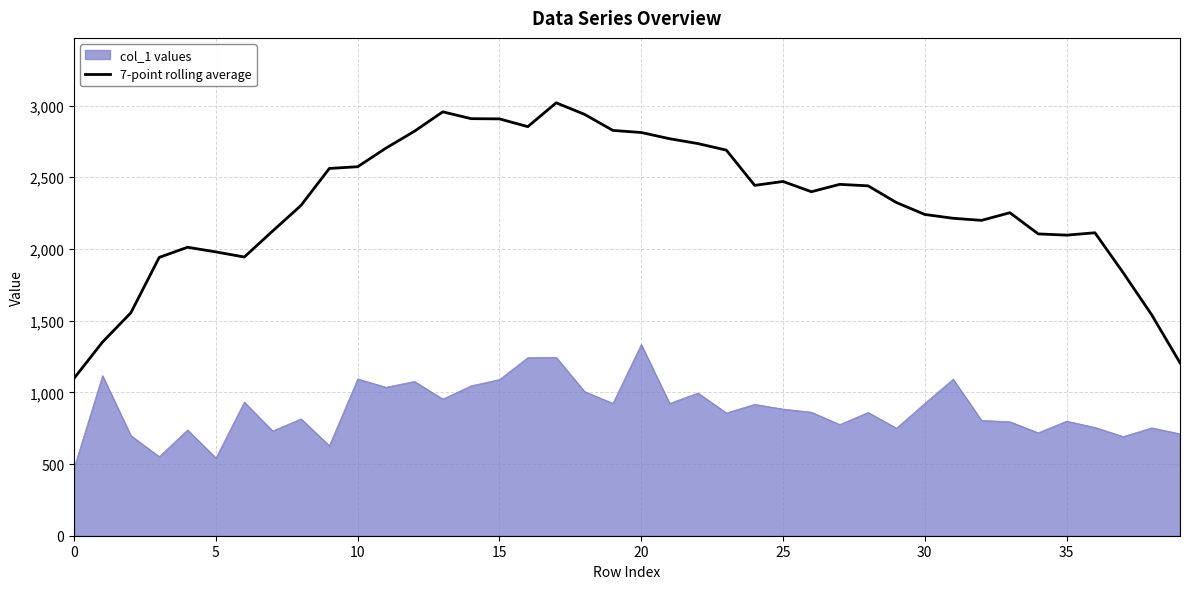

True or false: col_1 values and 7-point rolling average intersect in this chart.

False